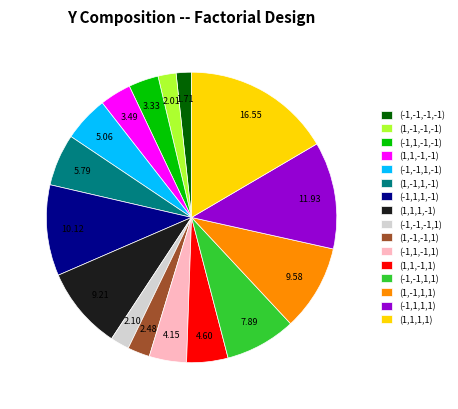

Do (1,-1,-1,-1) and (-1,-1,1,-1) together represent more than half of the pie?

No